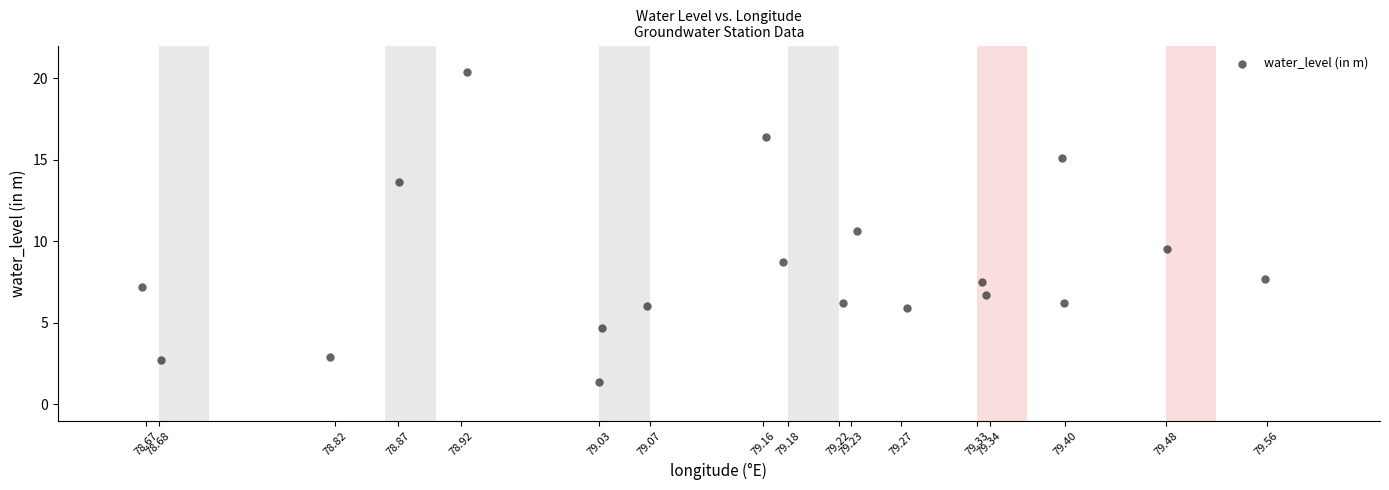

What is the range of X values (max minus min)?

0.9